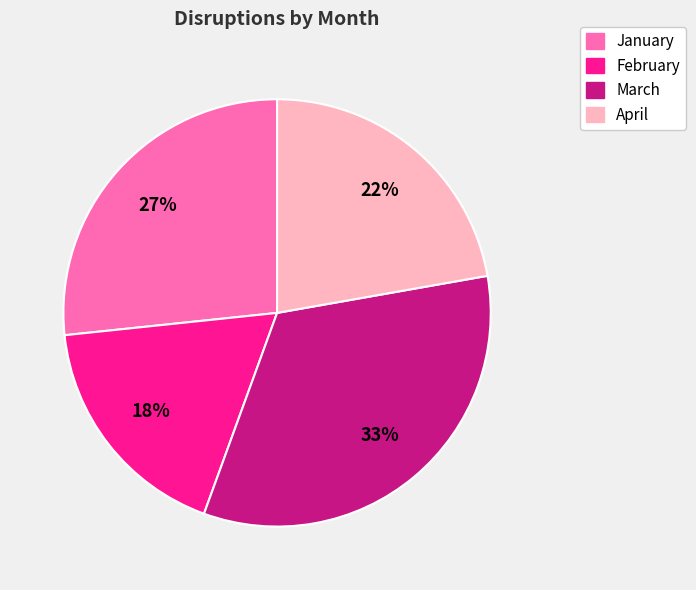

What percentage is the February slice, to the nearest percent?

18%